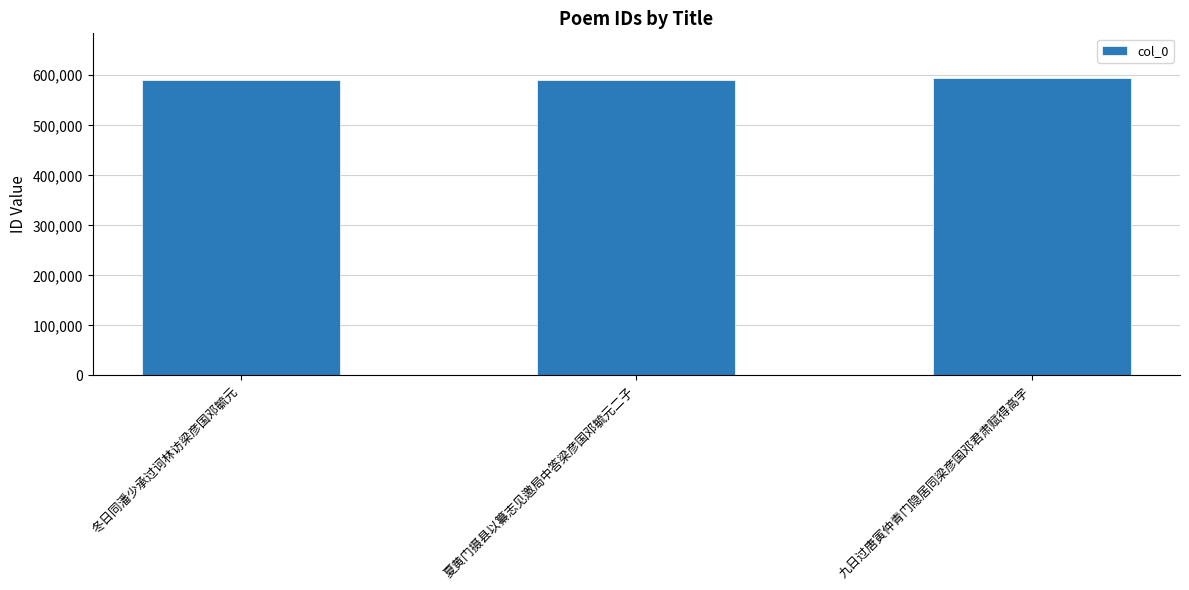

What is the minimum value shown in the chart?

591369